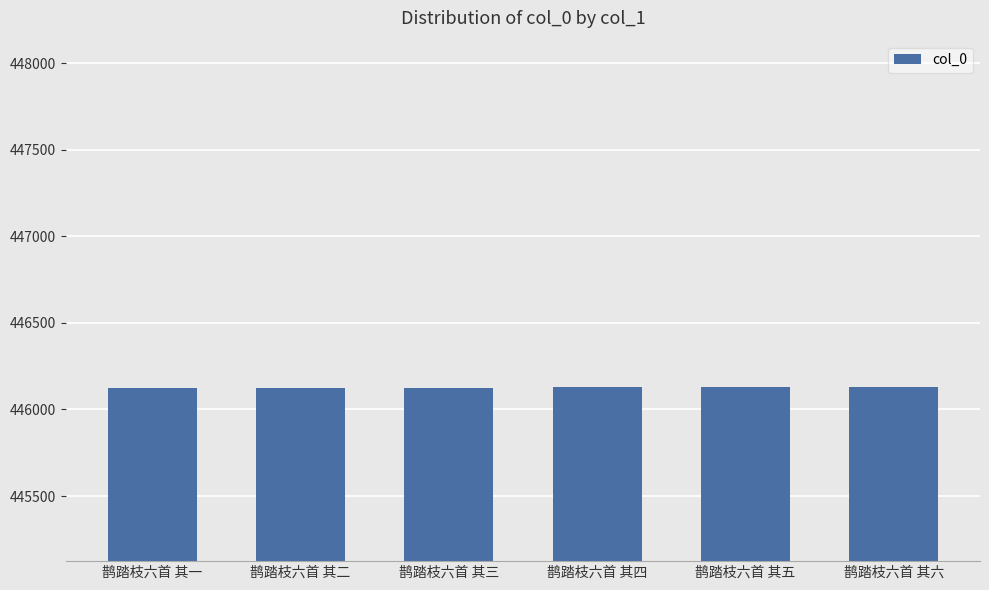

What is the ratio of the value at 鹊踏枝六首 其四 to the value at 鹊踏枝六首 其二?

1.0